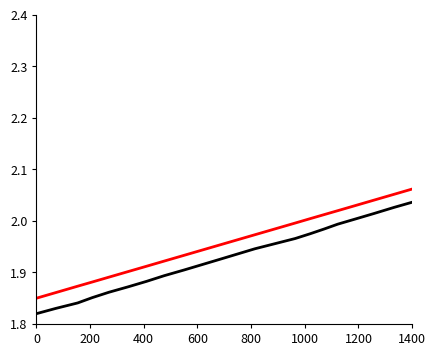

How many series are shown in this chart?

2